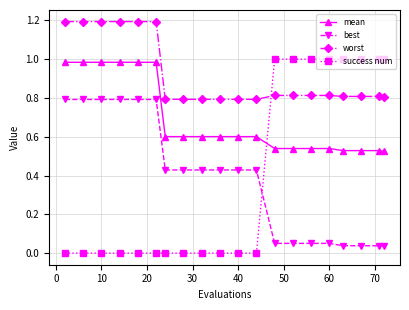

How many series are shown in this chart?

4